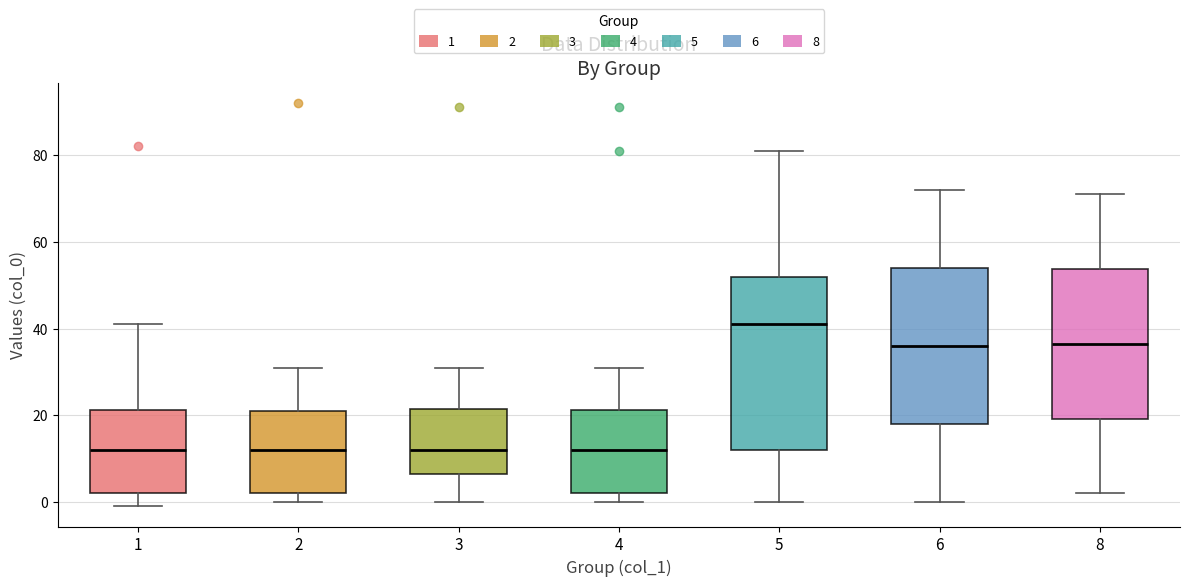

Reading left to right, read every box against the y-axis: the position of its median line, the range the box covers, and the ends of its whiskers. The values are not printed on the chart, so give them approximately, as read against the axis.

1: median 12, box 2 to 22, whiskers 0 to 42
2: median 12, box 2 to 22, whiskers 0 to 32
3: median 12, box 6 to 22, whiskers 0 to 32
4: median 12, box 2 to 22, whiskers 0 to 32
5: median 42, box 12 to 52, whiskers 0 to 82
6: median 36, box 18 to 54, whiskers 0 to 72
8: median 36, box 20 to 54, whiskers 2 to 72